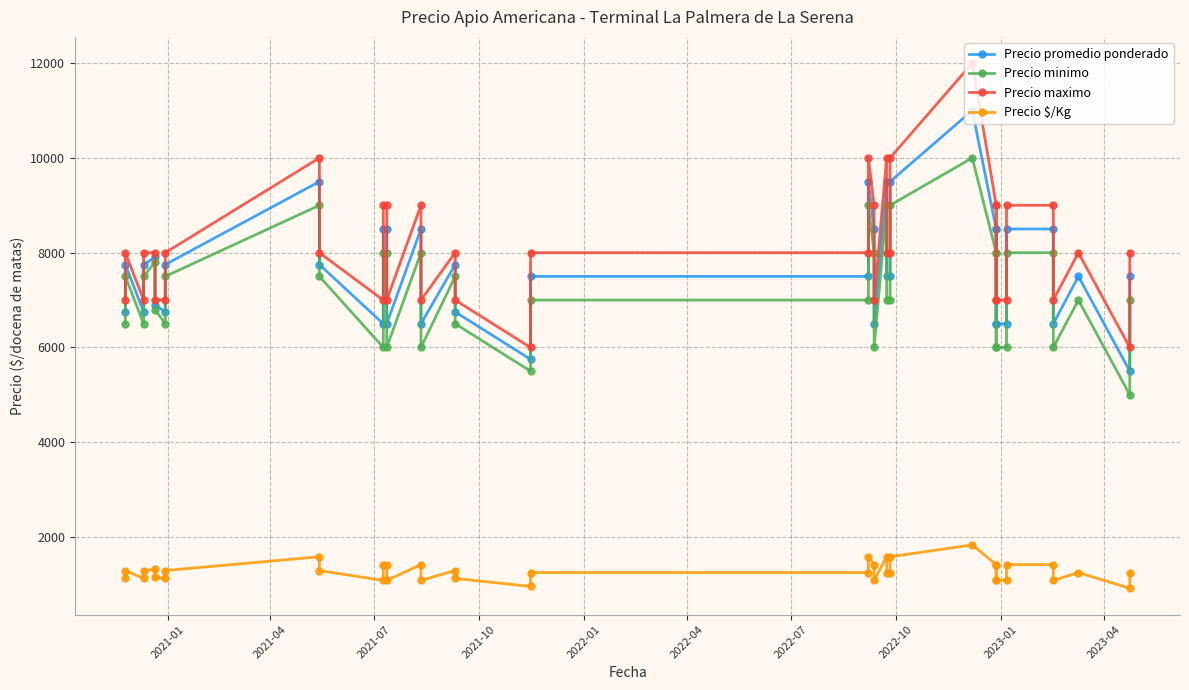

True or false: Precio maximo has more than 1 interior local peaks.

True